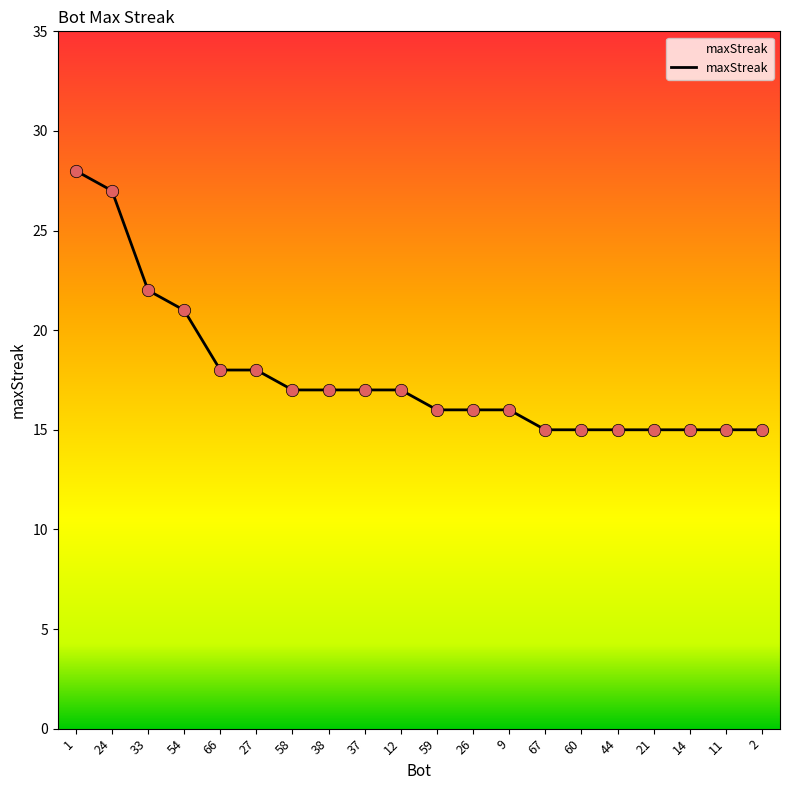

Between 14 and 66, which is larger?

66